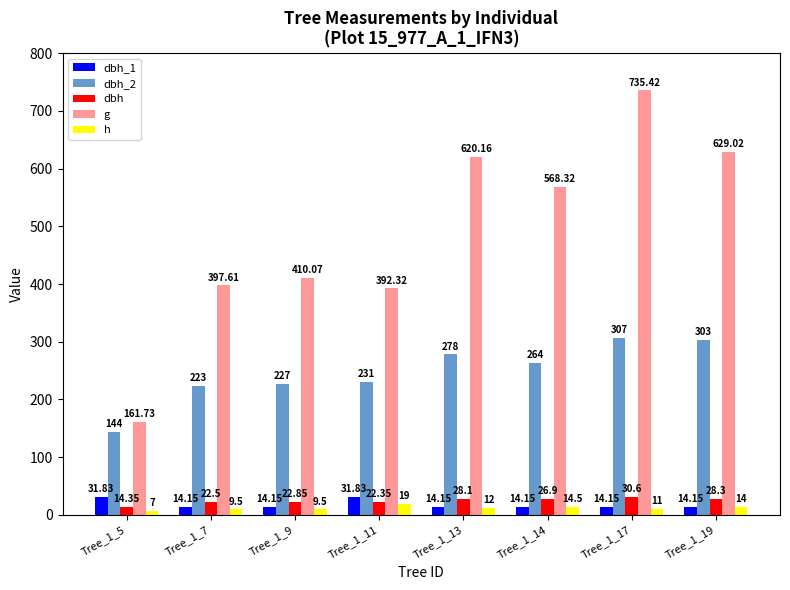

Are the bars horizontal?

No